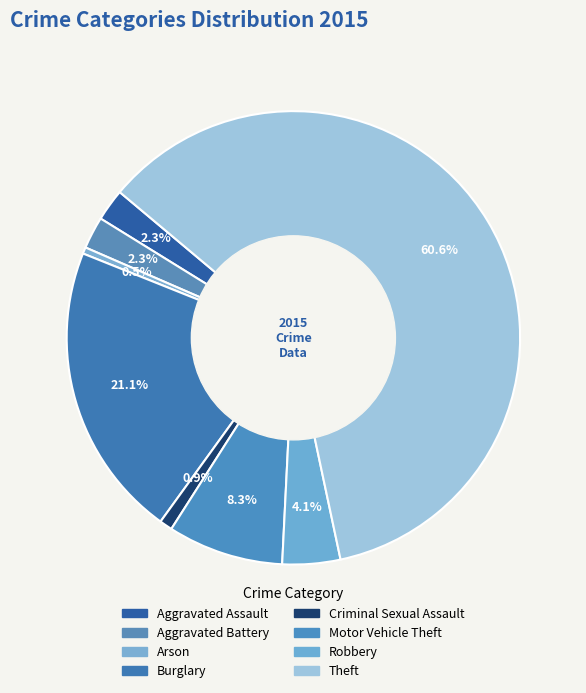

How many slices are in this pie chart?

8